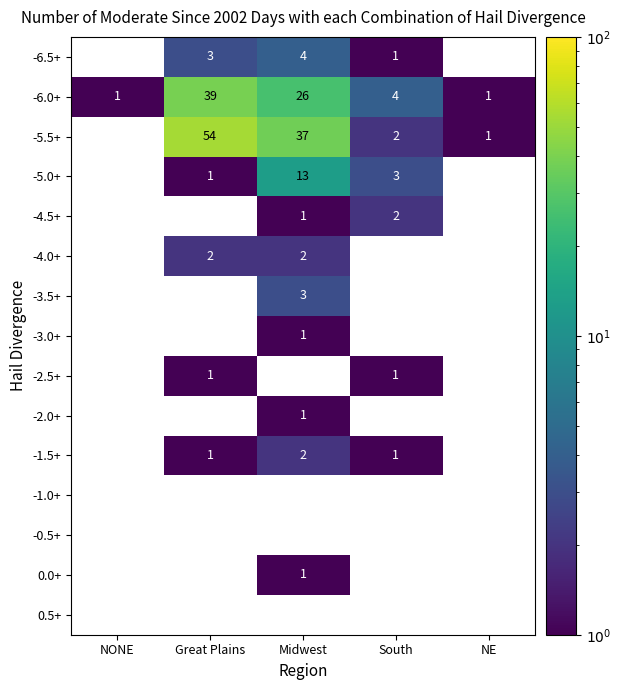

What is the difference between the maximum and minimum values in the -6.0+ series?

38